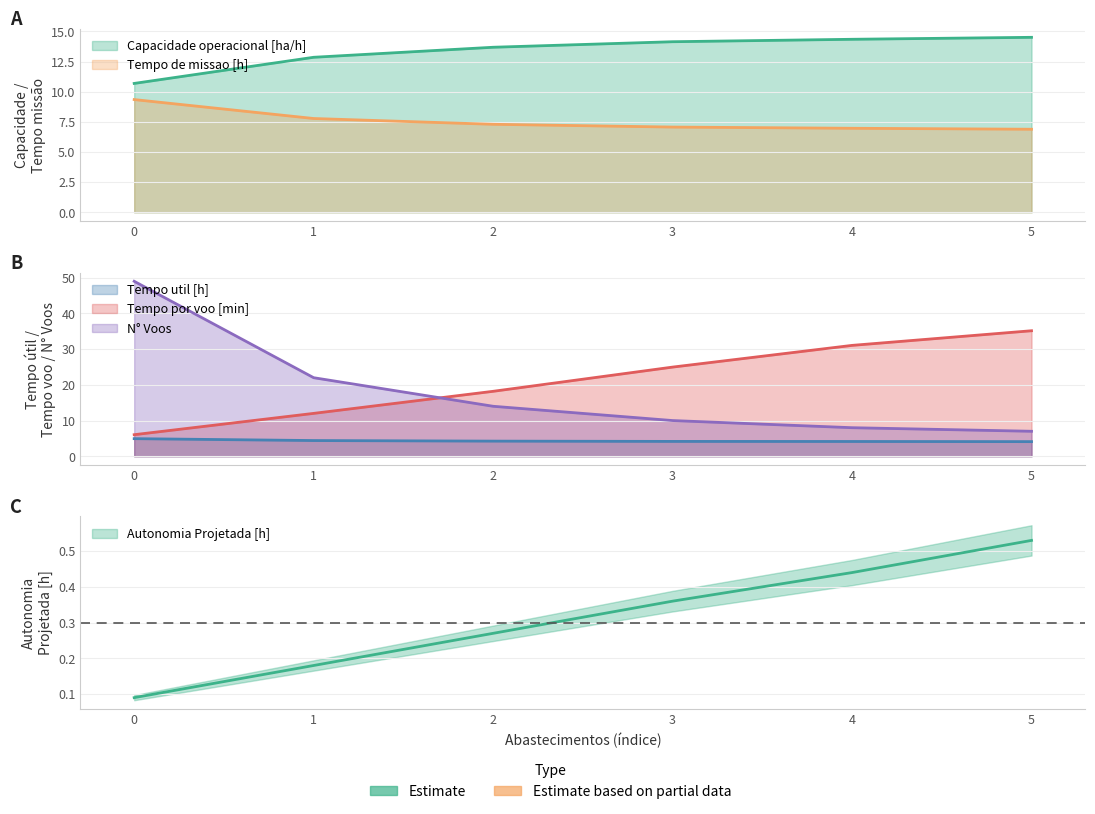

At how many categories does at least one series exceed 32?

2